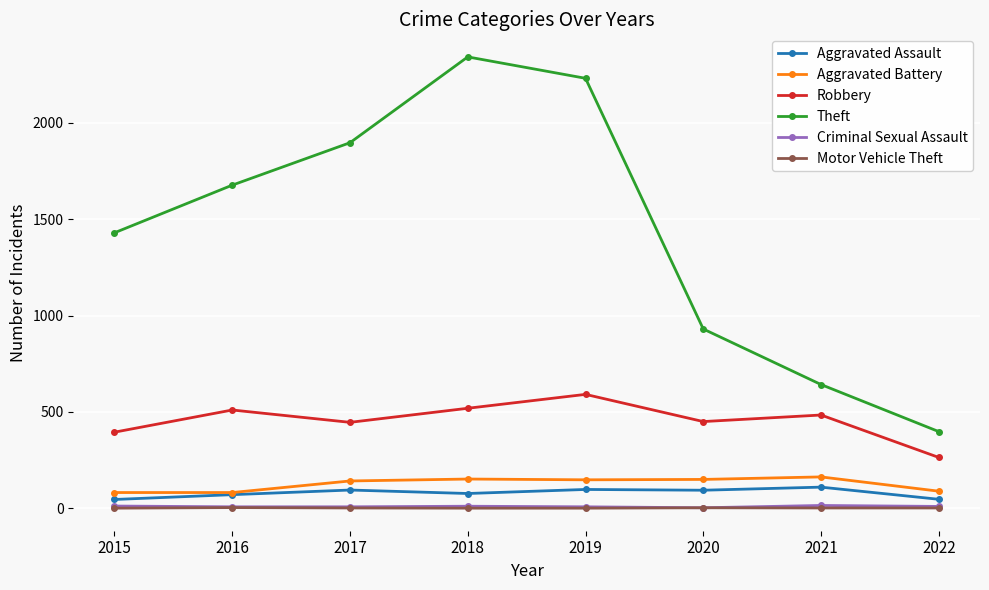

What is the sum of all Motor Vehicle Theft values?

16